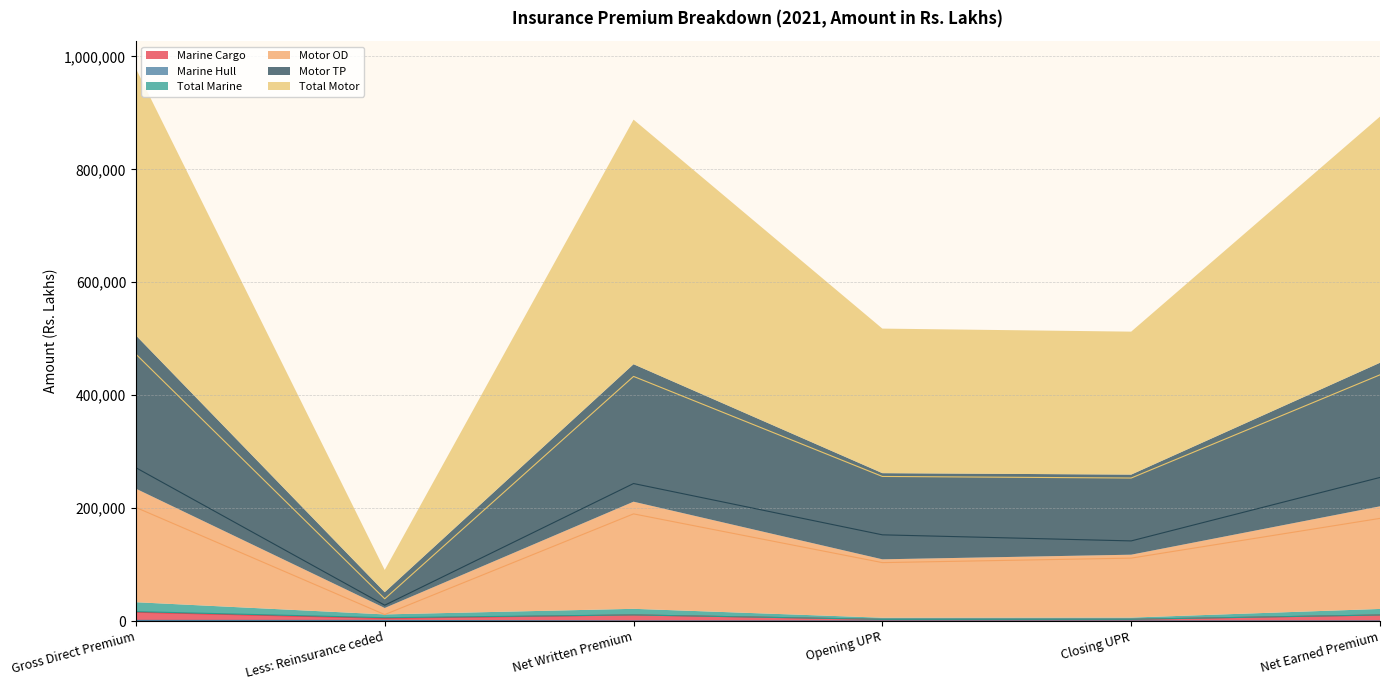

True or false: Total Motor and Total Marine intersect in this chart.

False